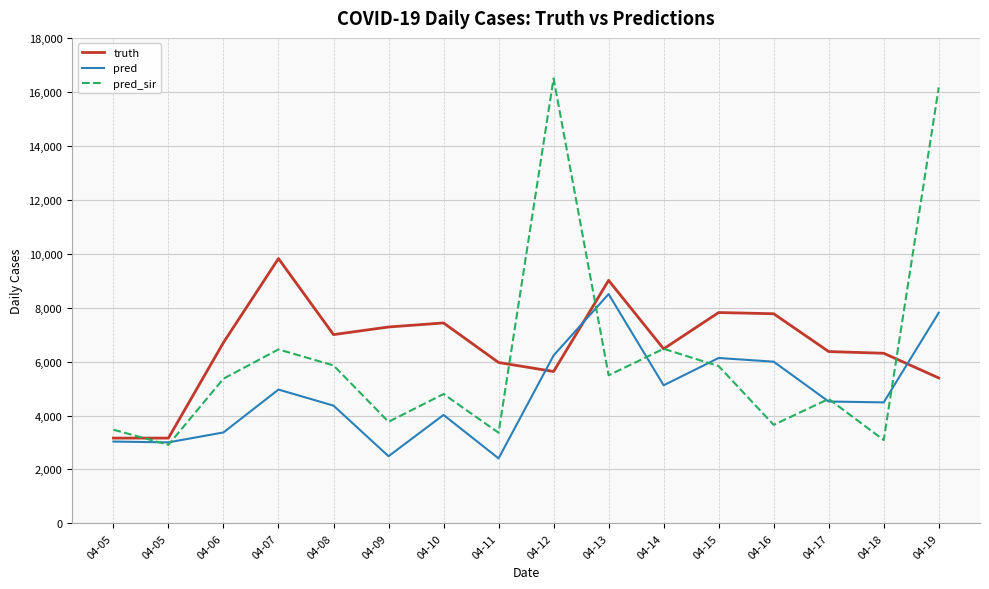

At 04-19, list the series in order from largest to smallest.

pred_sir, pred, truth